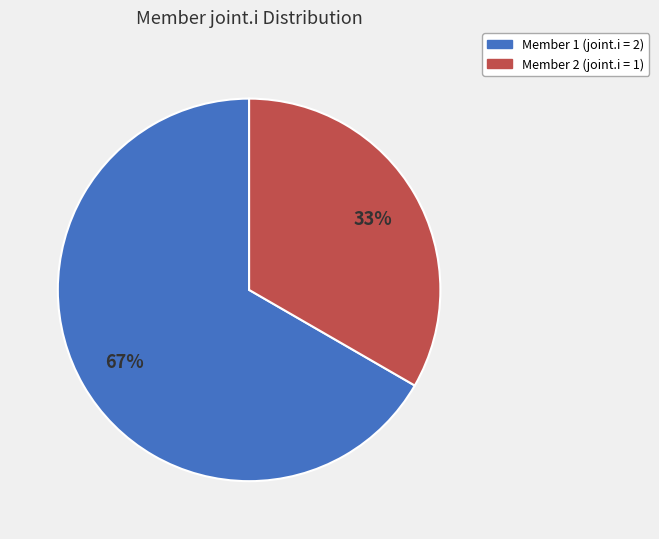

Is there a majority slice in this chart?

Yes